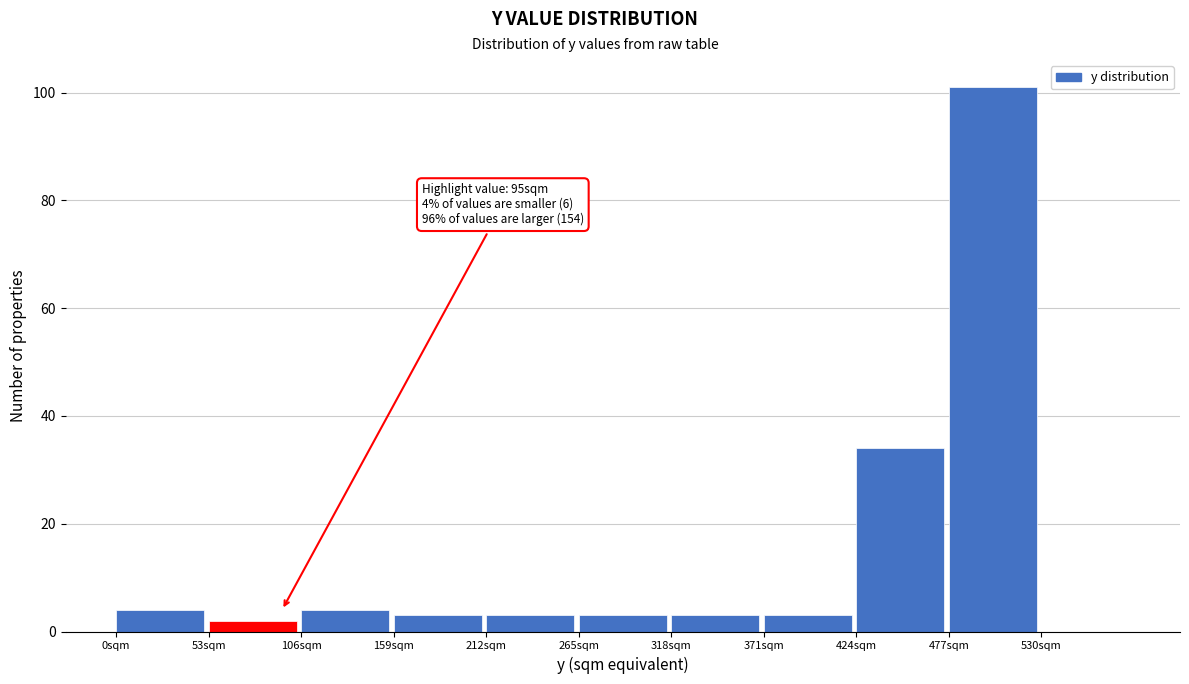

Over which range of the x-axis is the bar tallest?

477 to 530